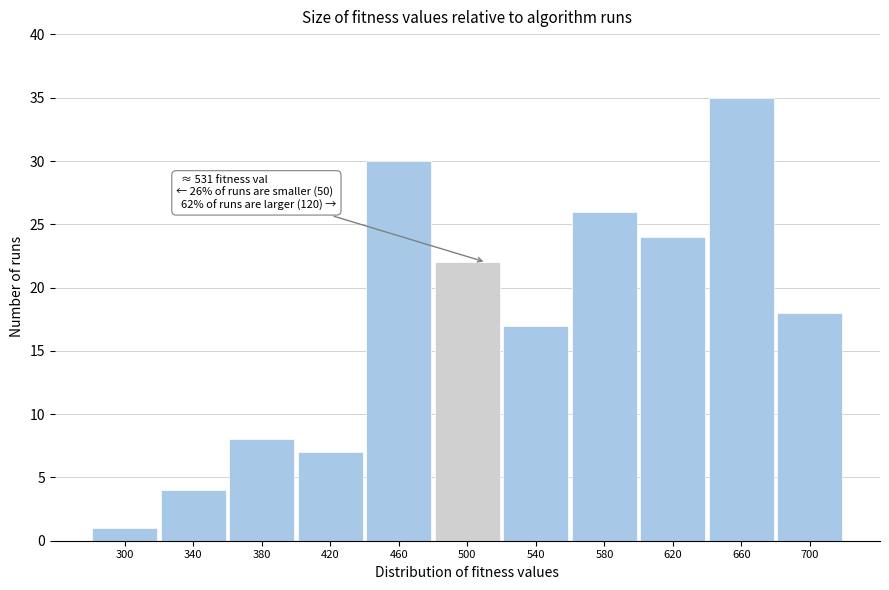

Reading left to right, transcribe all the data shown in this chart.

1	4	8	7	30	22	17	26	24	35	18